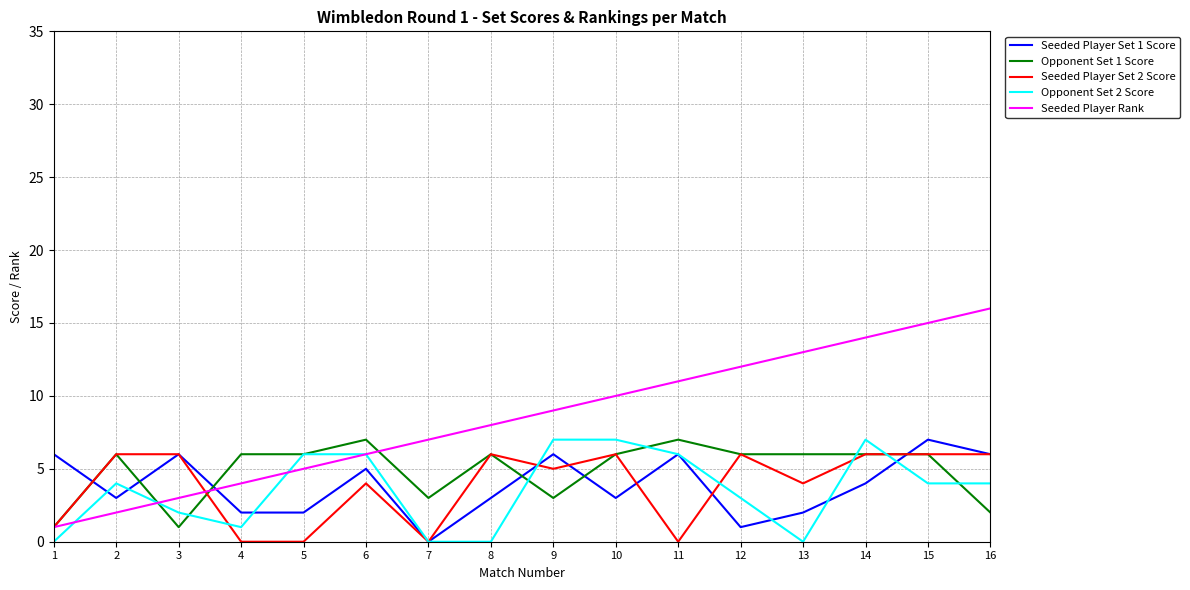

Is it true that Seeded Player Set 2 Score equals 6 at 10?

True